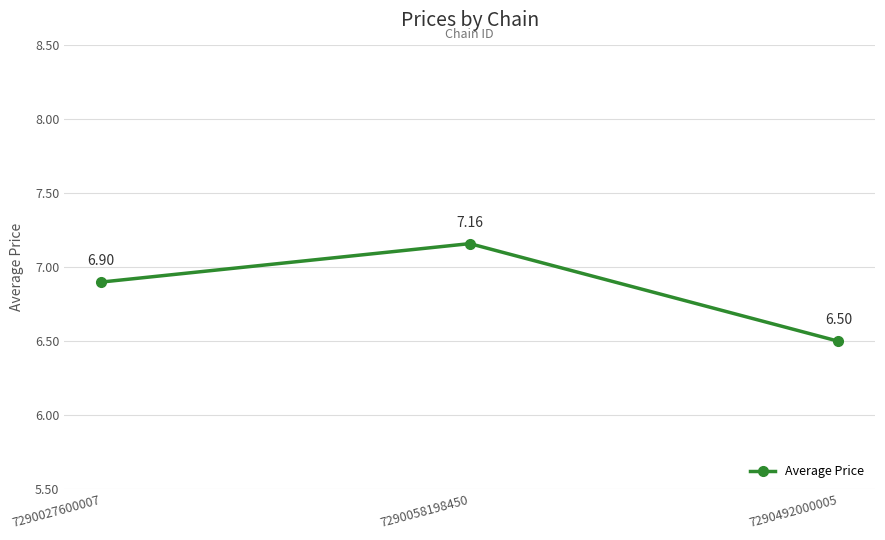

Which label corresponds to the largest value in the chart?

7290058198450